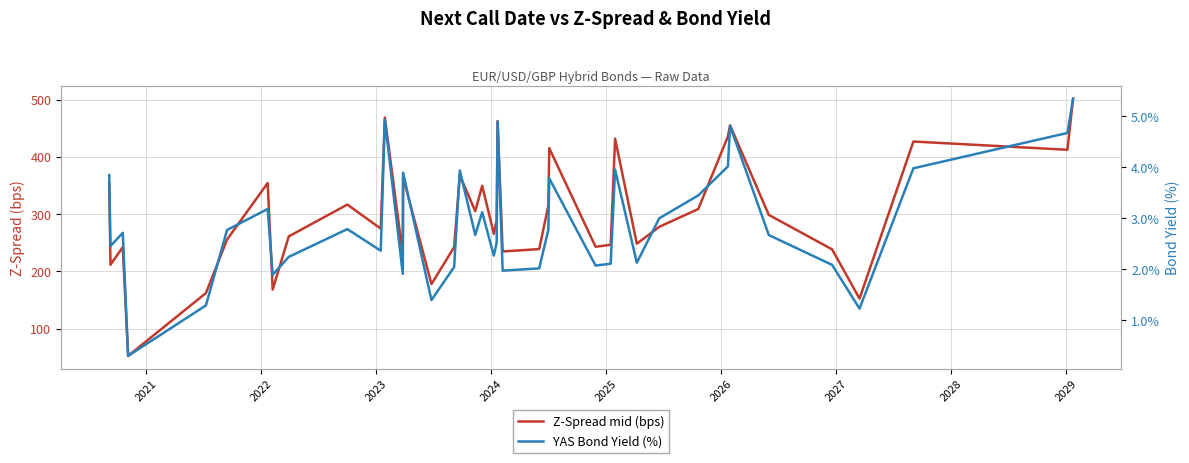

True or false: YAS Bond Yield (%) and Z-Spread mid (bps) cross at least once.

False